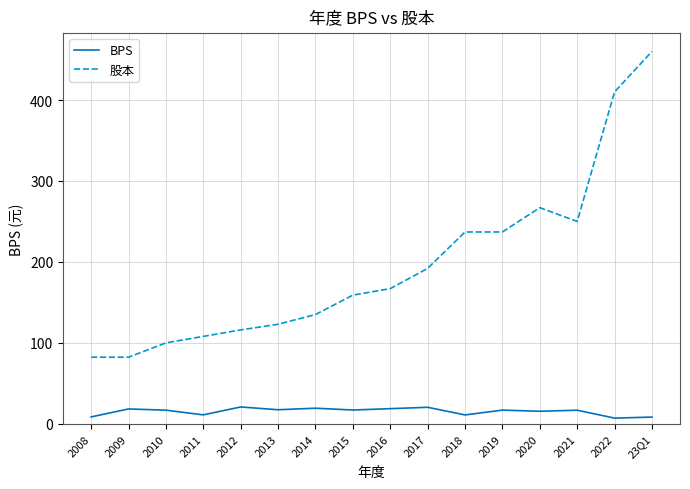

How many lines are shown in the chart?

2